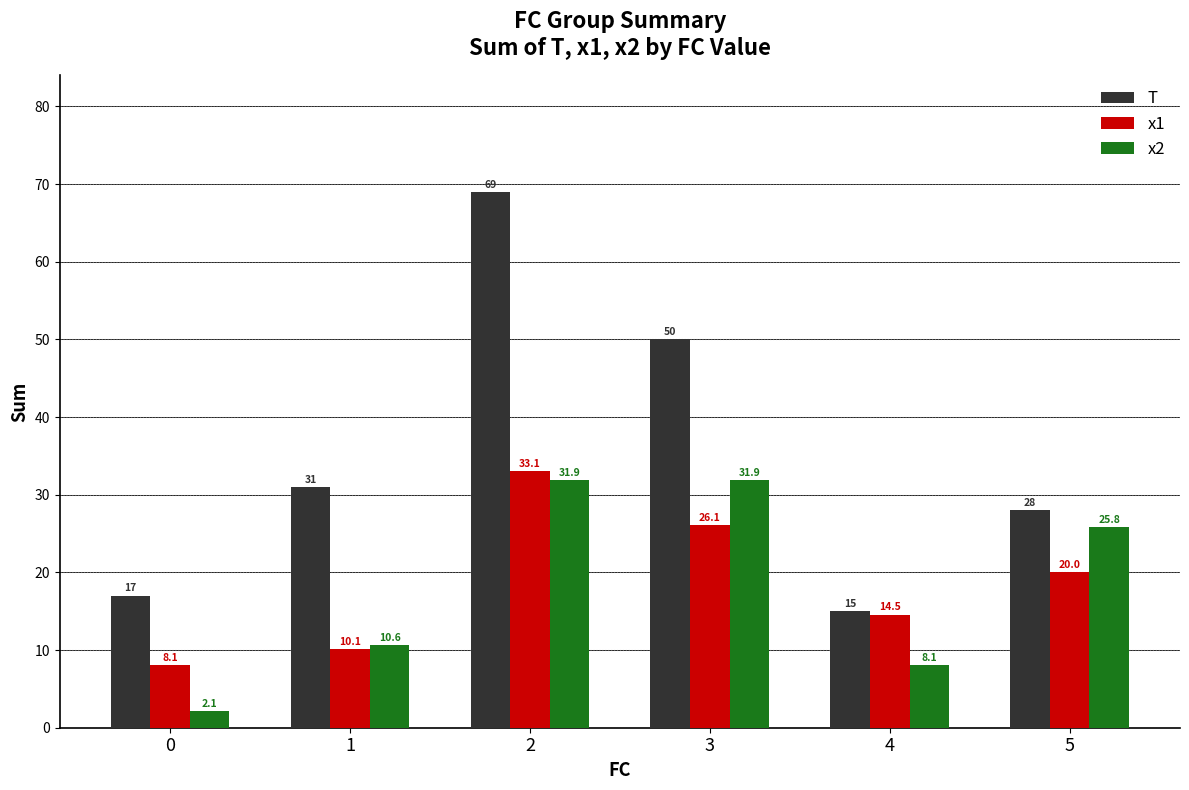

At 1, list the series in order from smallest to largest.

x1, x2, T